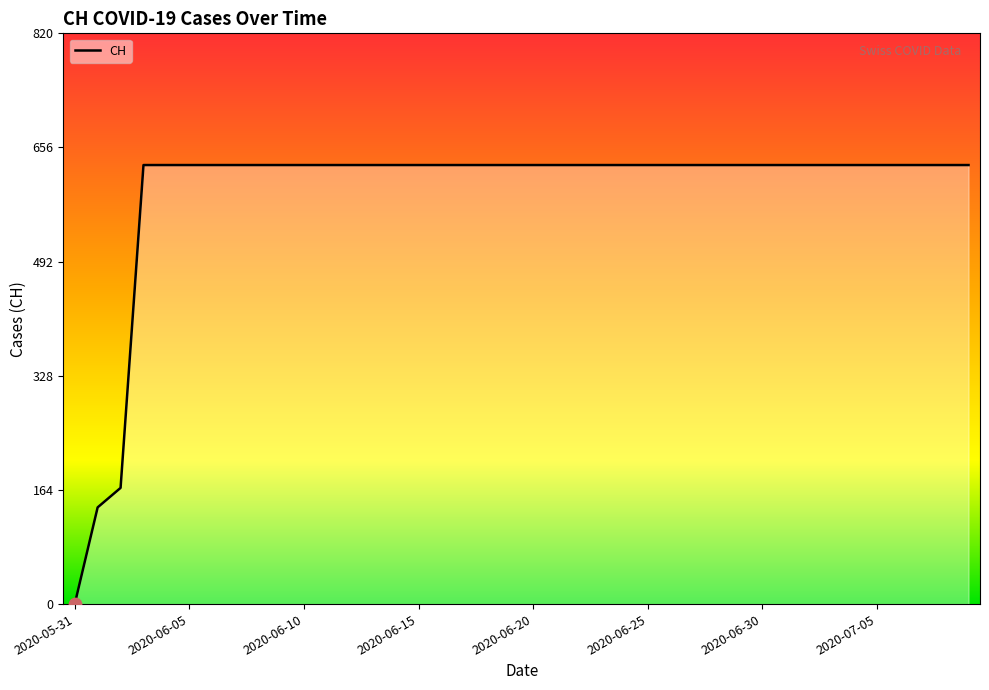

What is the maximum value shown in the chart?

631